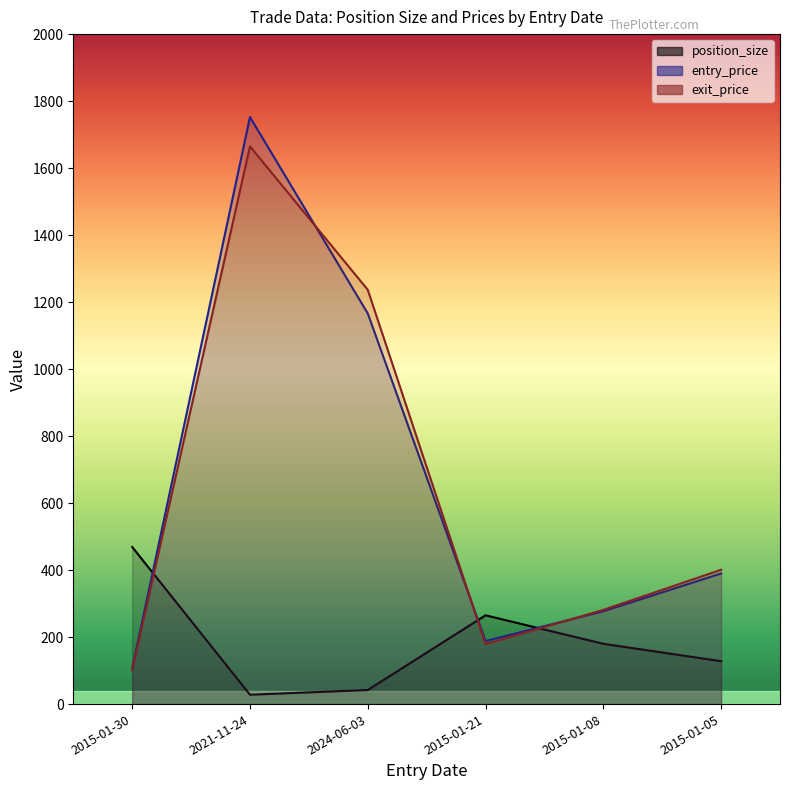

At which label is position_size closest to 248?

2015-01-21